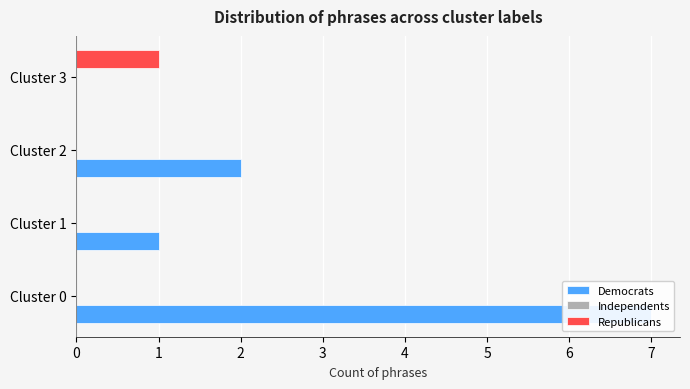

What is the spread (max minus min) of values at 1?

1.0